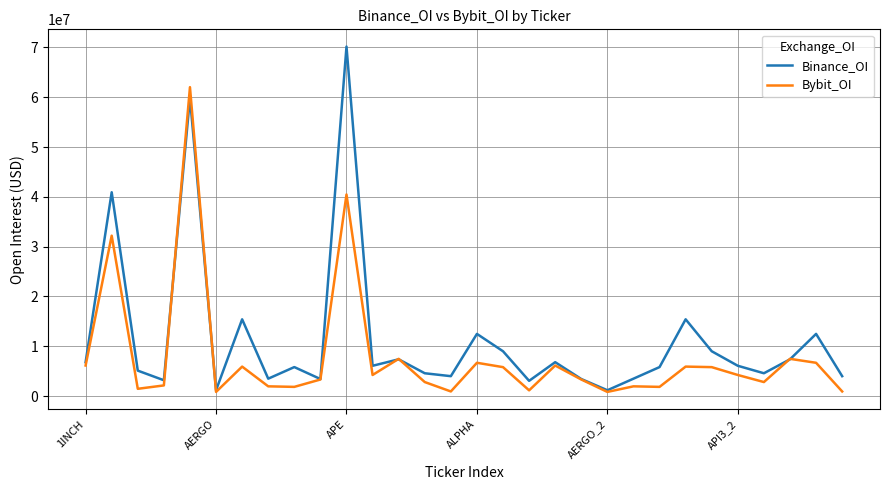

List the series in order of their overall mean, lowest first.

Bybit_OI, Binance_OI